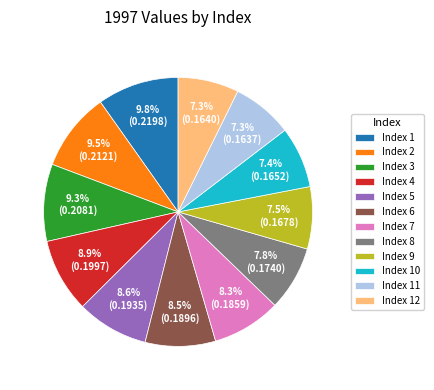

Does any single category account for the majority?

No